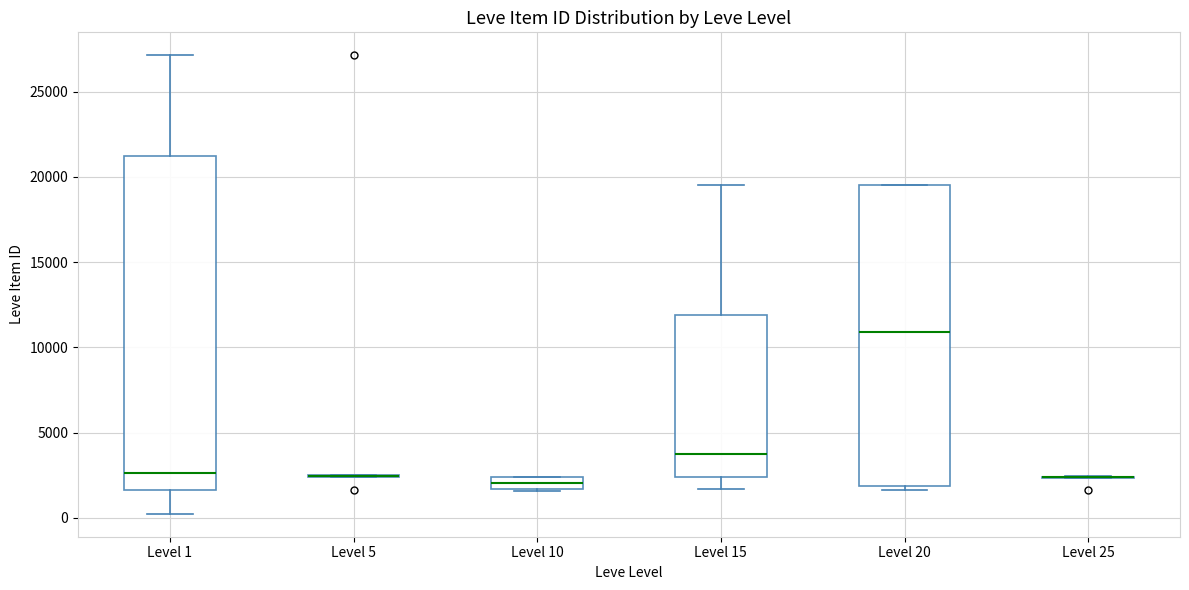

Comparing the boxes themselves (not the whiskers), which one is the tallest?

Level 1